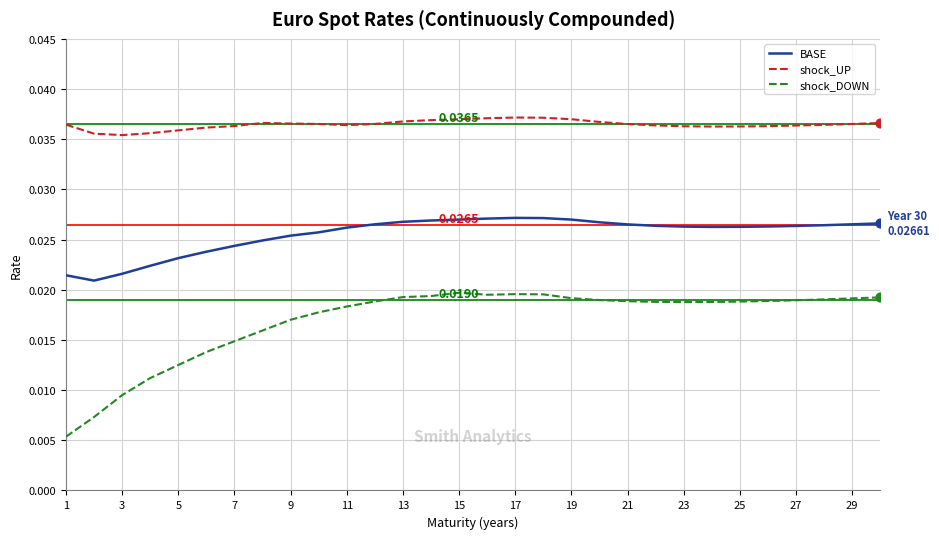

Which series has the largest total across all categories?

shock_UP